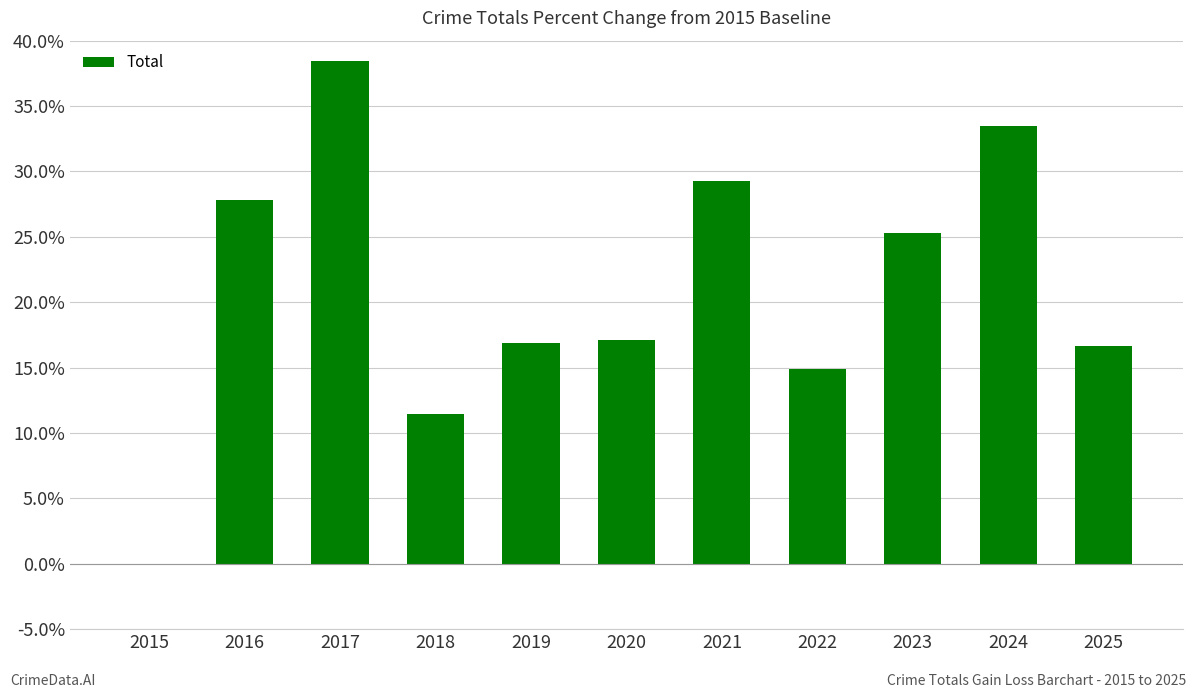

Are the bars grouped side by side (vs. stacked)?

No